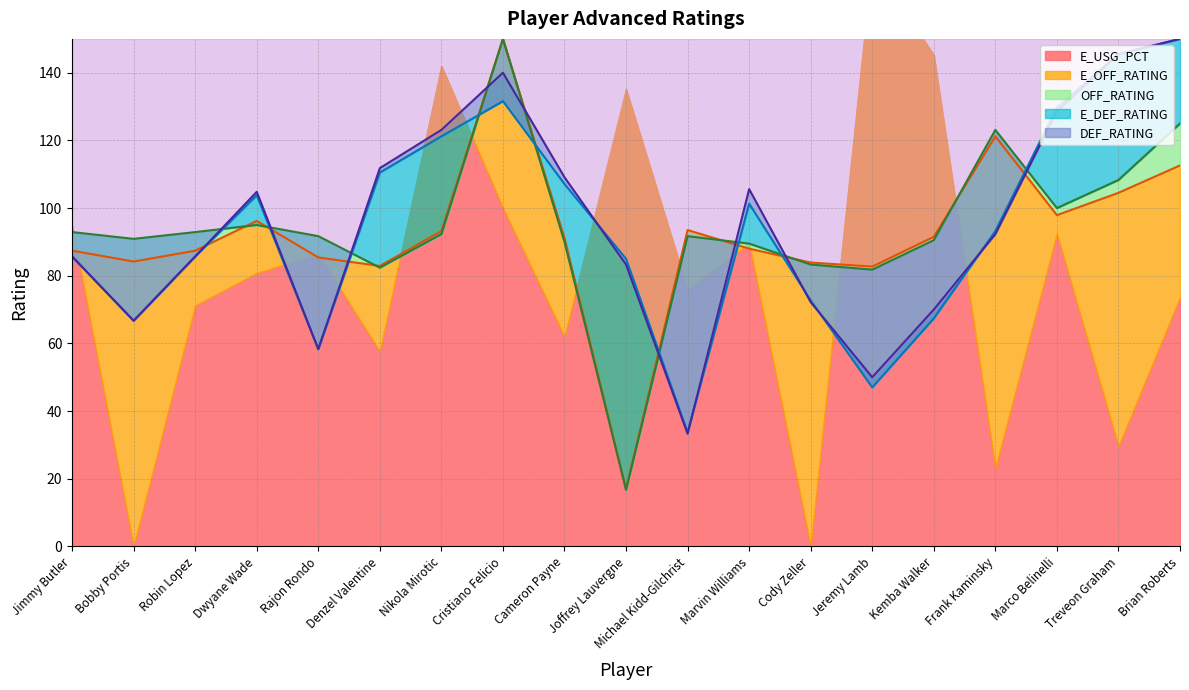

What is the label of the 2nd point from the left?

Bobby Portis